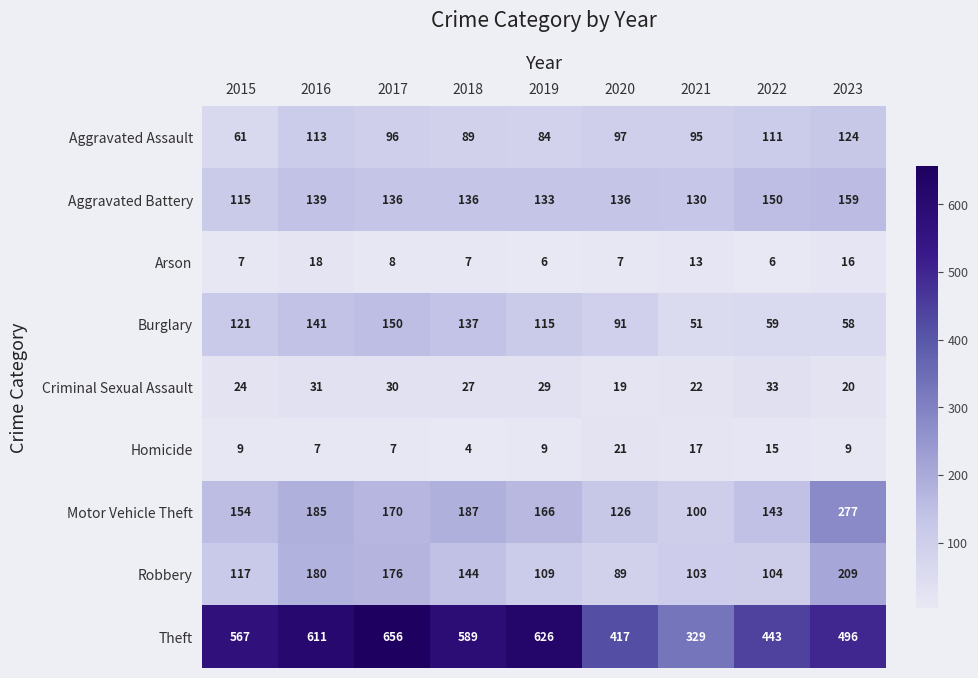

Which series changed the most between 2015 and 2021?

Theft